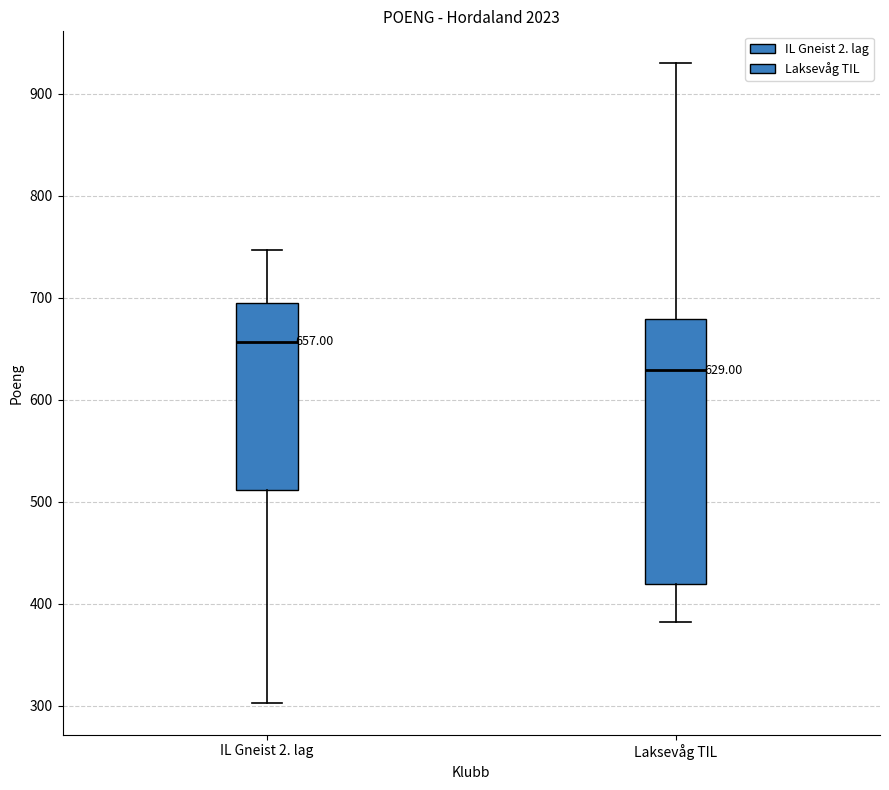

Which box's median line is the lowest?

Laksevåg TIL